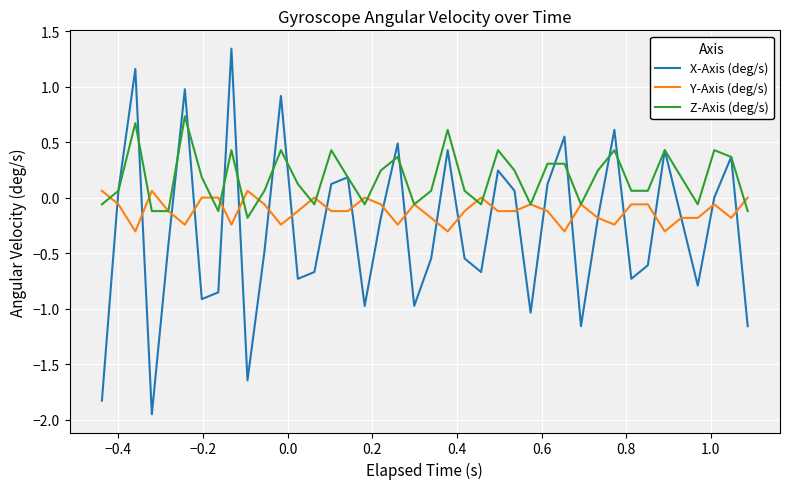

Which series has the largest range (max minus min)?

X-Axis (deg/s)